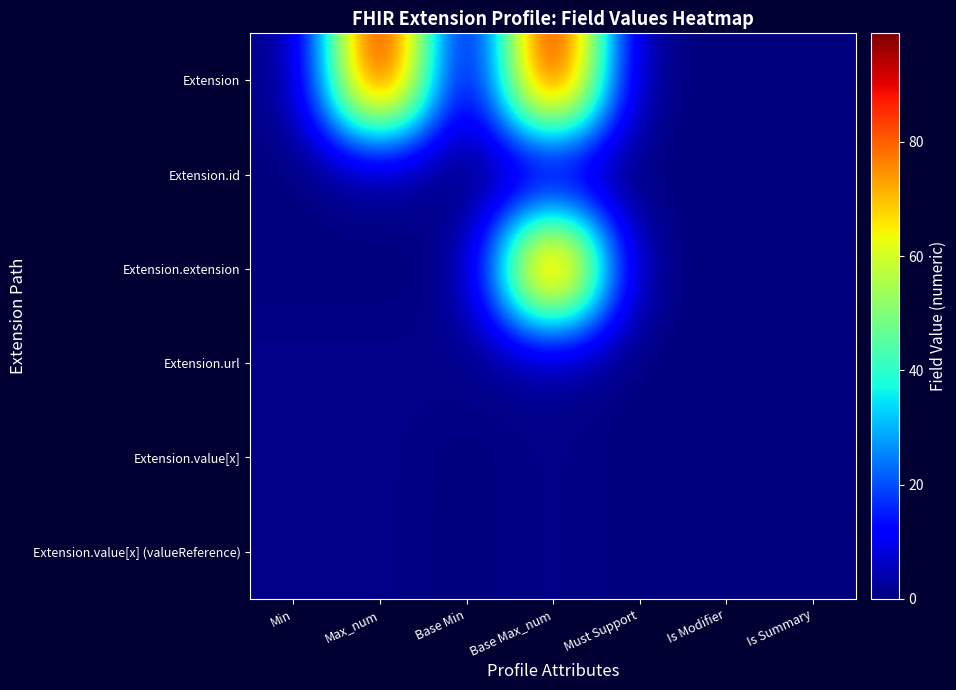

At which category is the sum across all series the highest?

Base Max_num